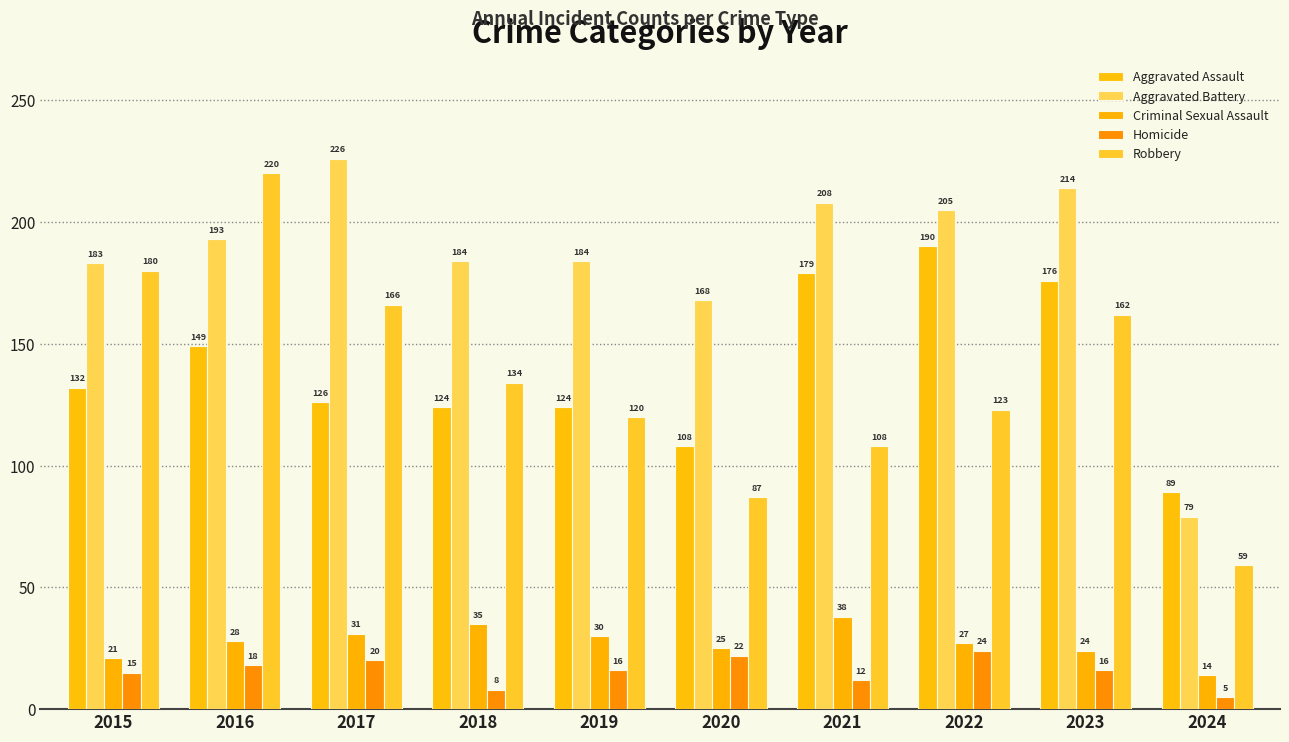

The value of Aggravated Assault at 2024 is 154. True or false?

False